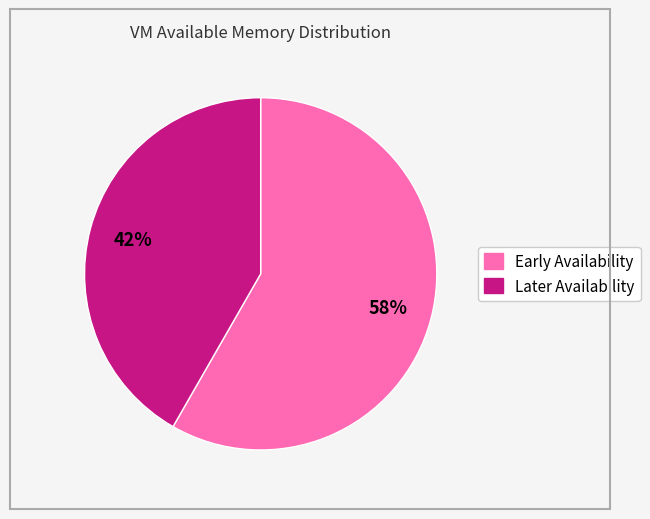

To the nearest percent, what is the average slice percentage?

50%